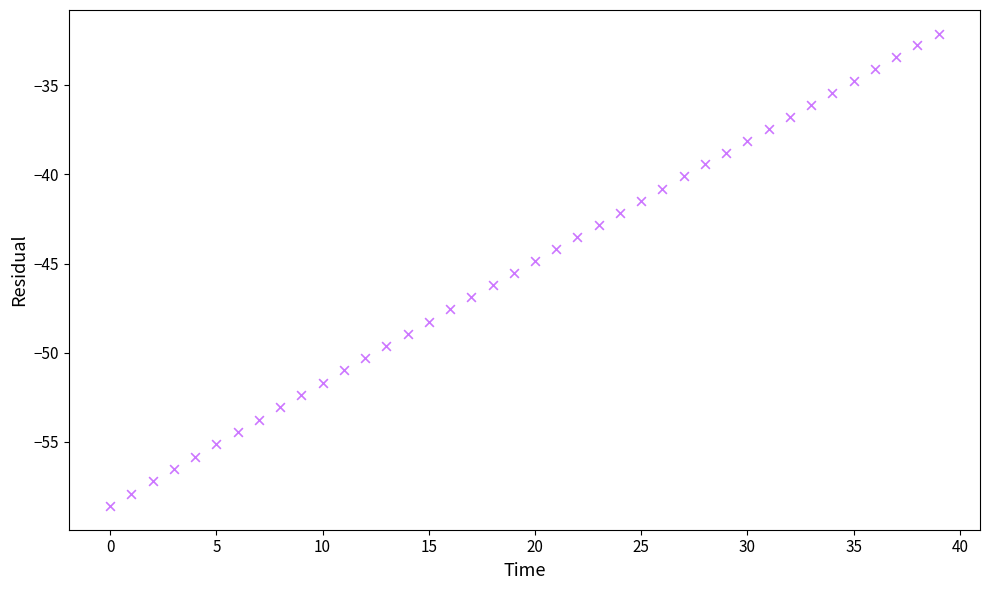

What is the range of Y values (max minus min)?

26.5